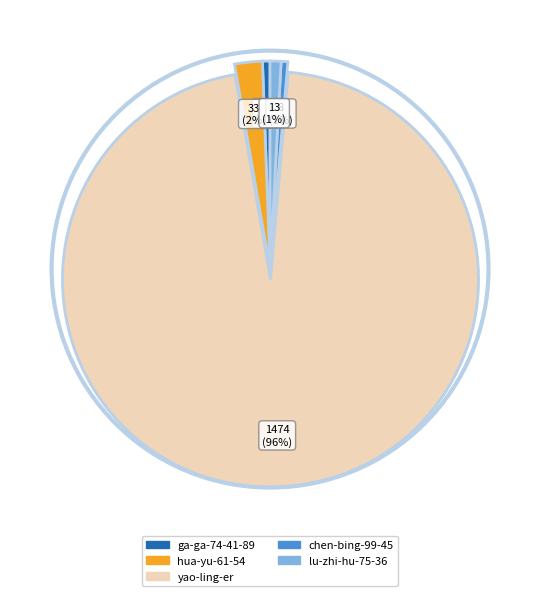

Which slice is the largest?

yao-ling-er